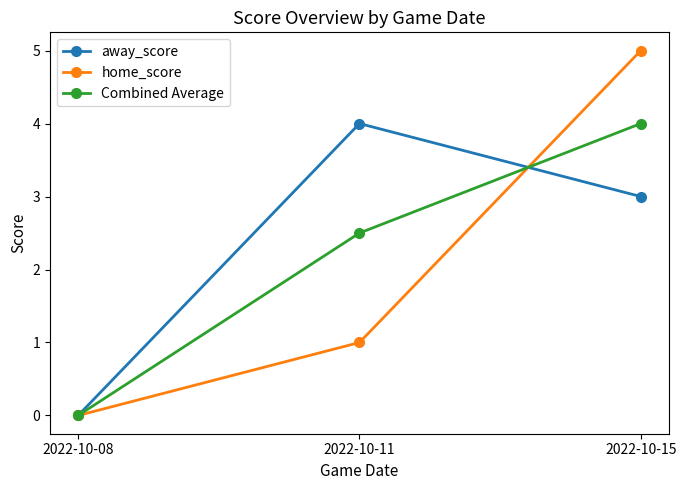

Between 2022-10-08 and 2022-10-15, which series saw the biggest shift?

home_score